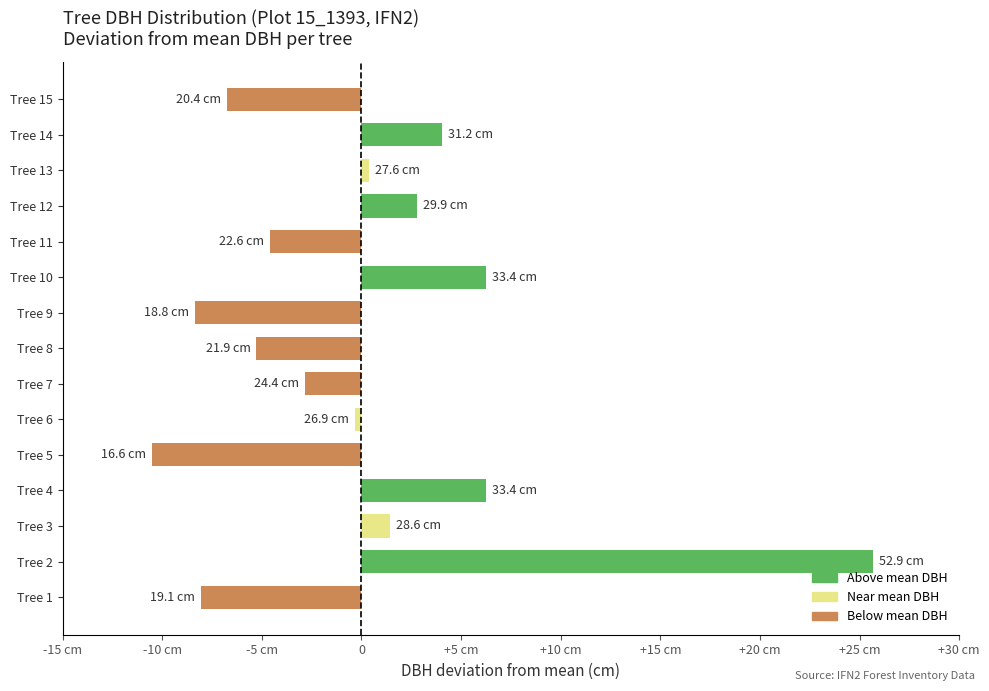

At which category does the chart reach its minimum across all series?

Tree 5